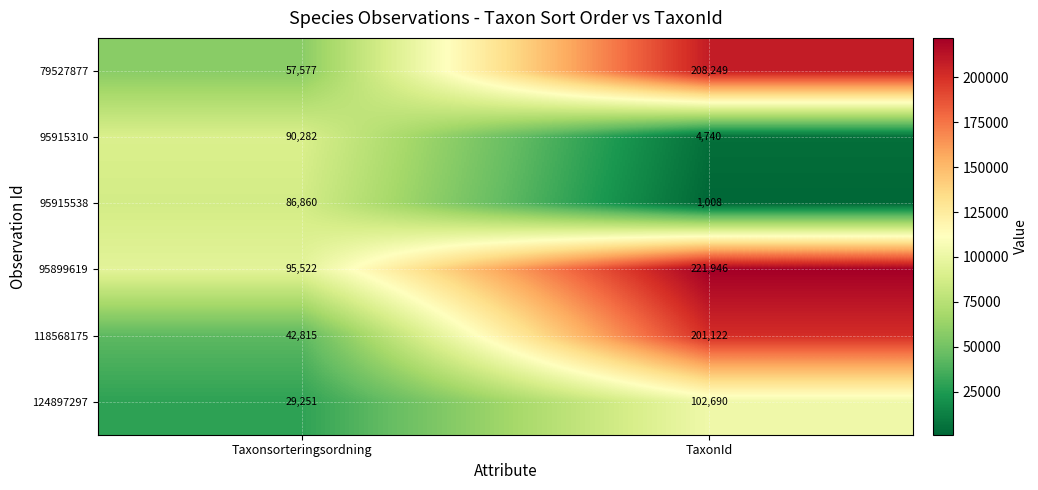

What is the total value across all series at TaxonId?

739755